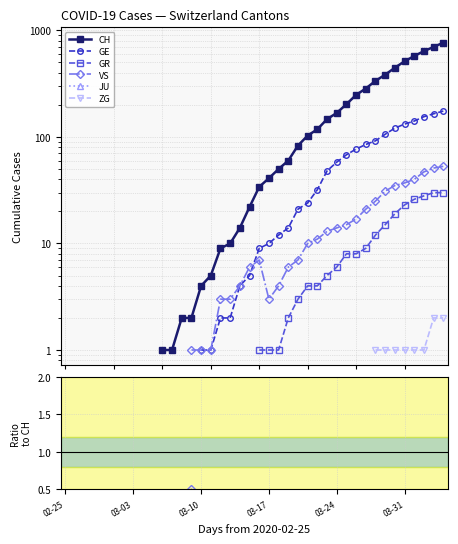

How many lines are shown in the chart?

6